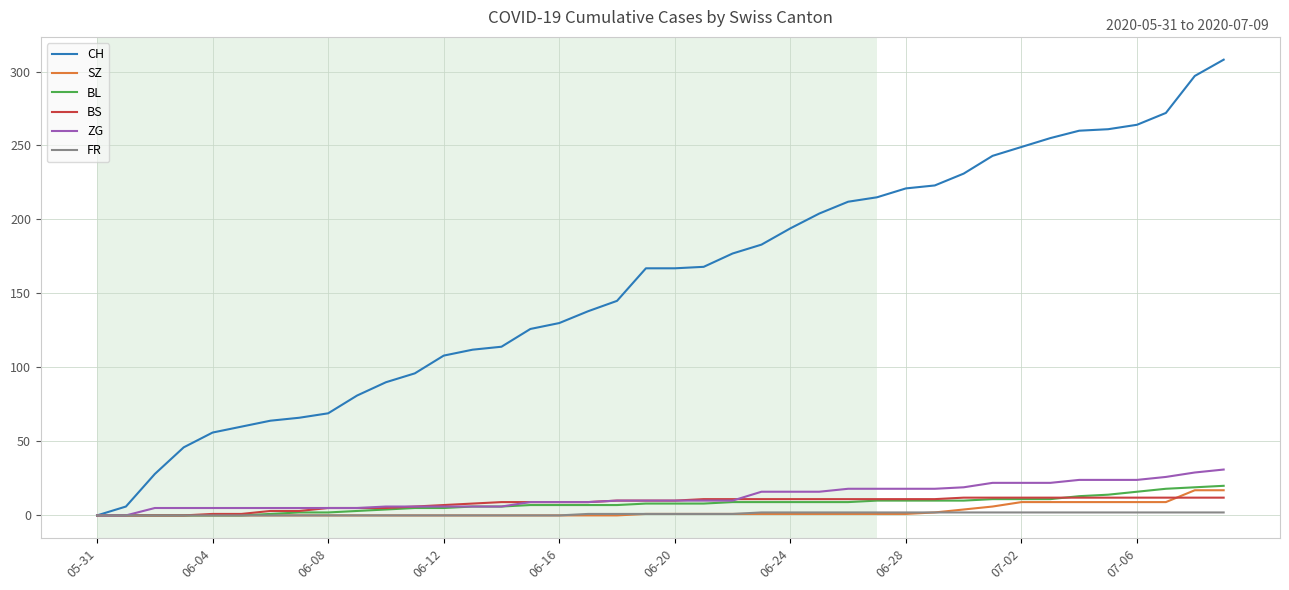

What is the maximum value for BL?

20